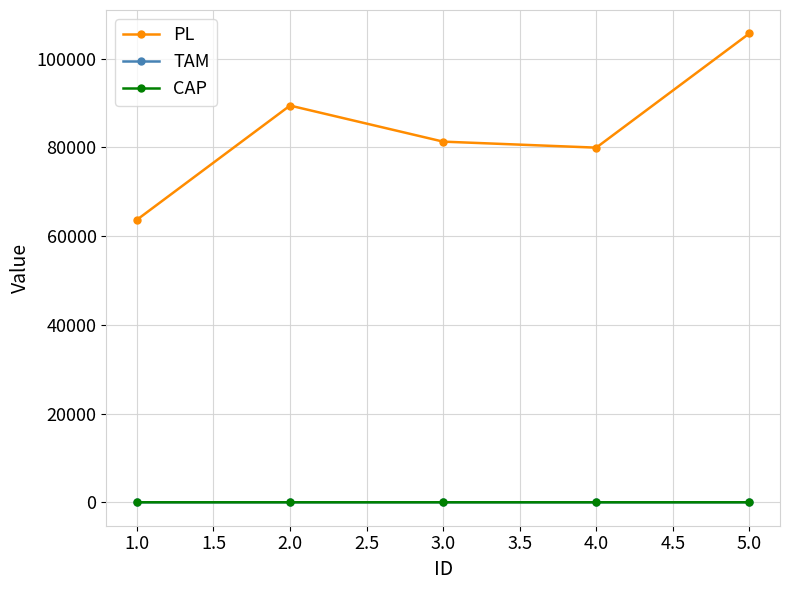

True or false: CAP has more than 2 interior local peaks.

False